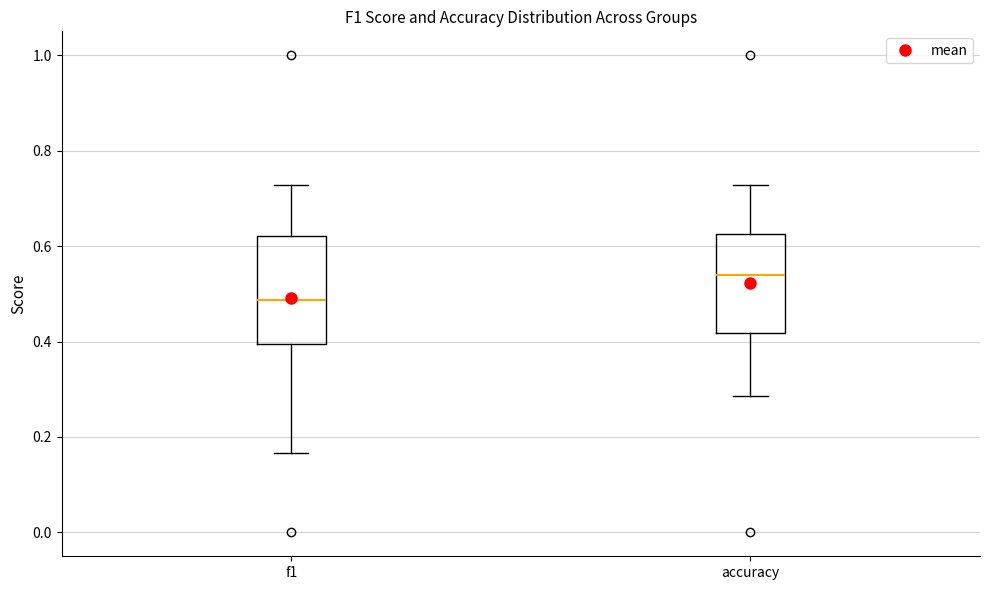

Where does the upper whisker of the box for f1 end on the y-axis? The values are not printed on the chart, so give them approximately, as read against the axis.

0.72